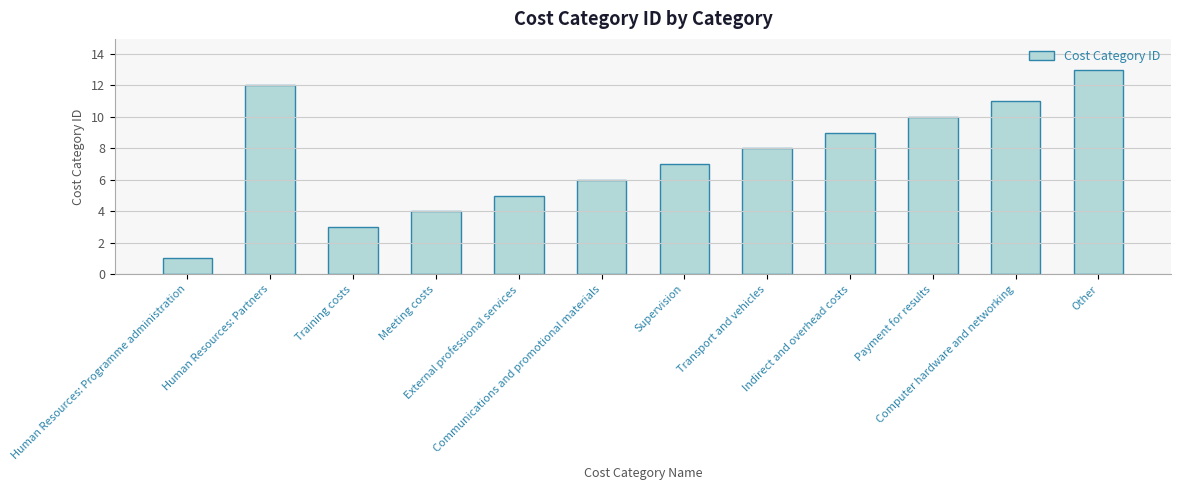

What is the difference between the values at Supervision and Computer hardware and networking?

4